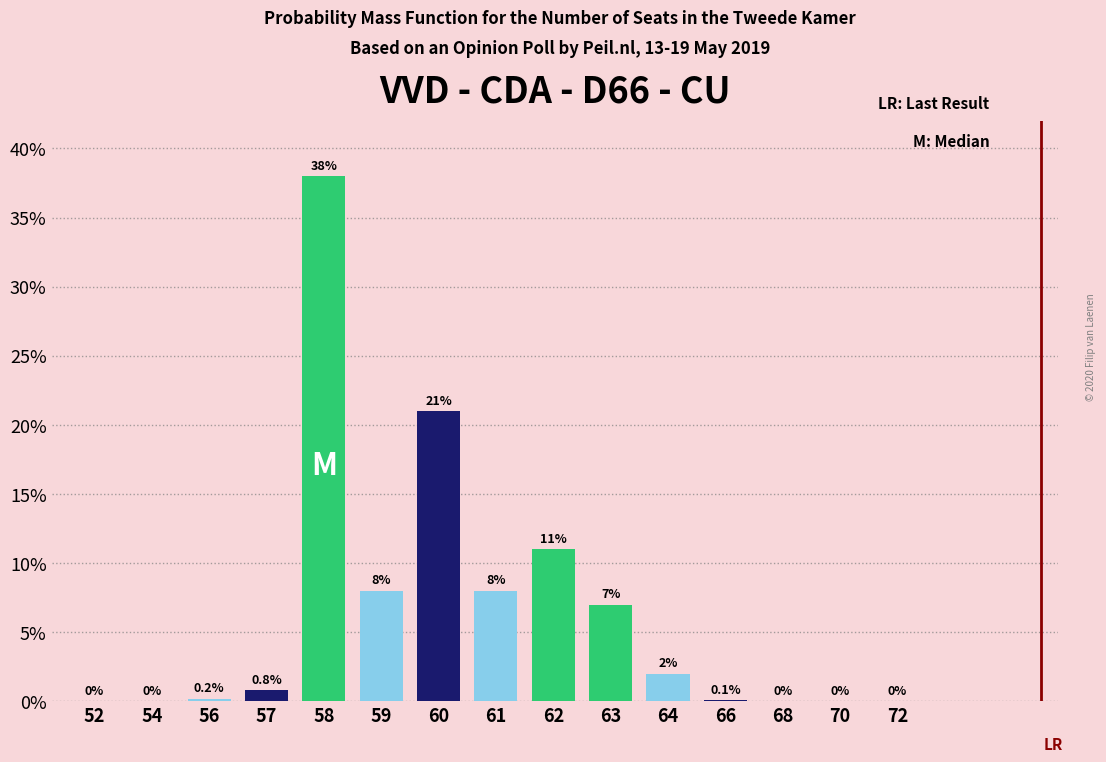

What is the sum of the values at 60 and 64?

23.0